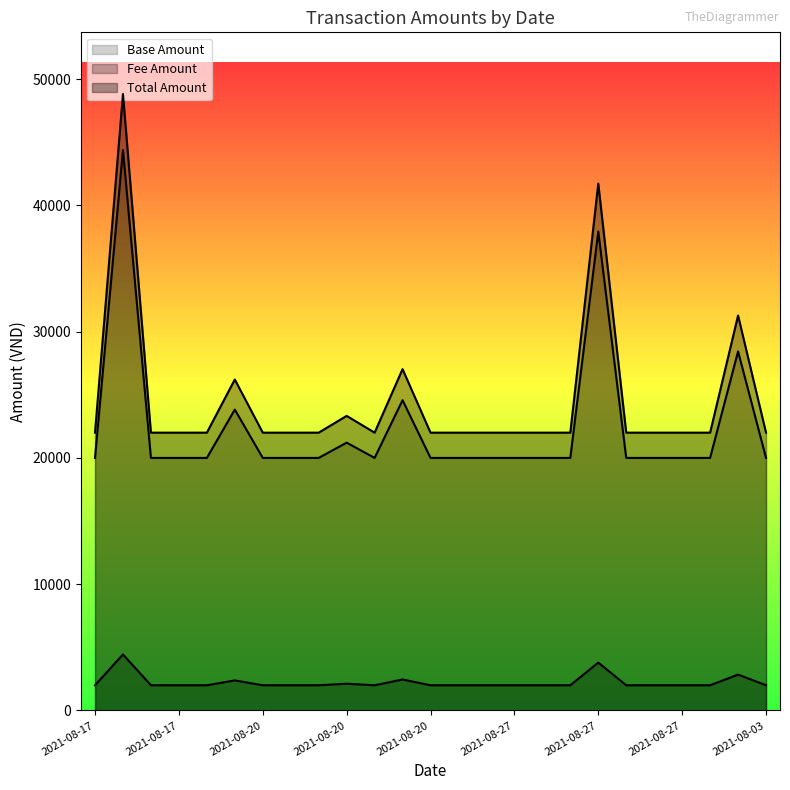

Where is Base Amount nearest to the value 32189?

2021-08-30